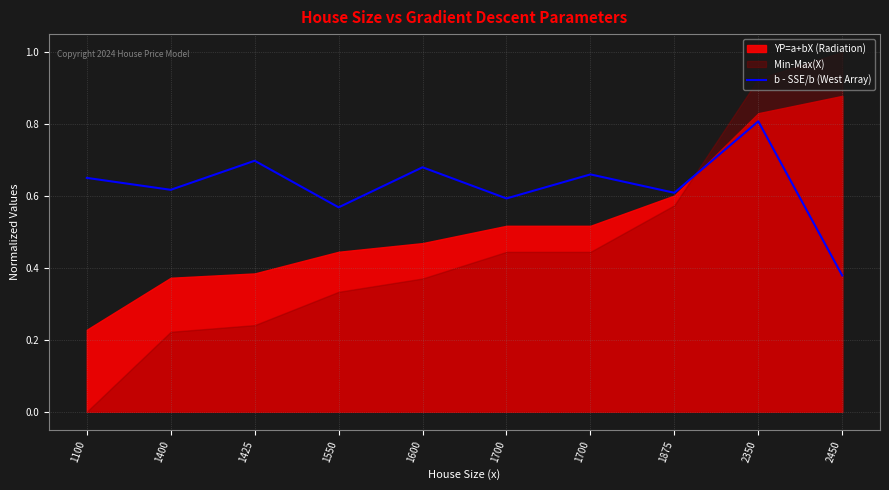

How many points are higher than both their immediate neighbors (excluding endpoints)?

4